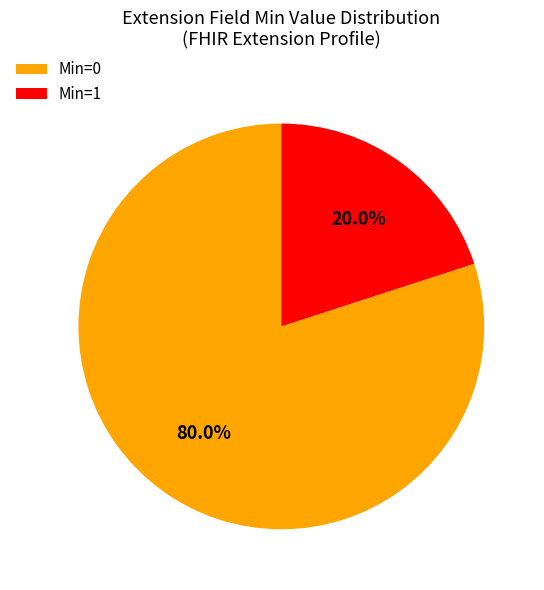

Count the number of slices in the pie.

2